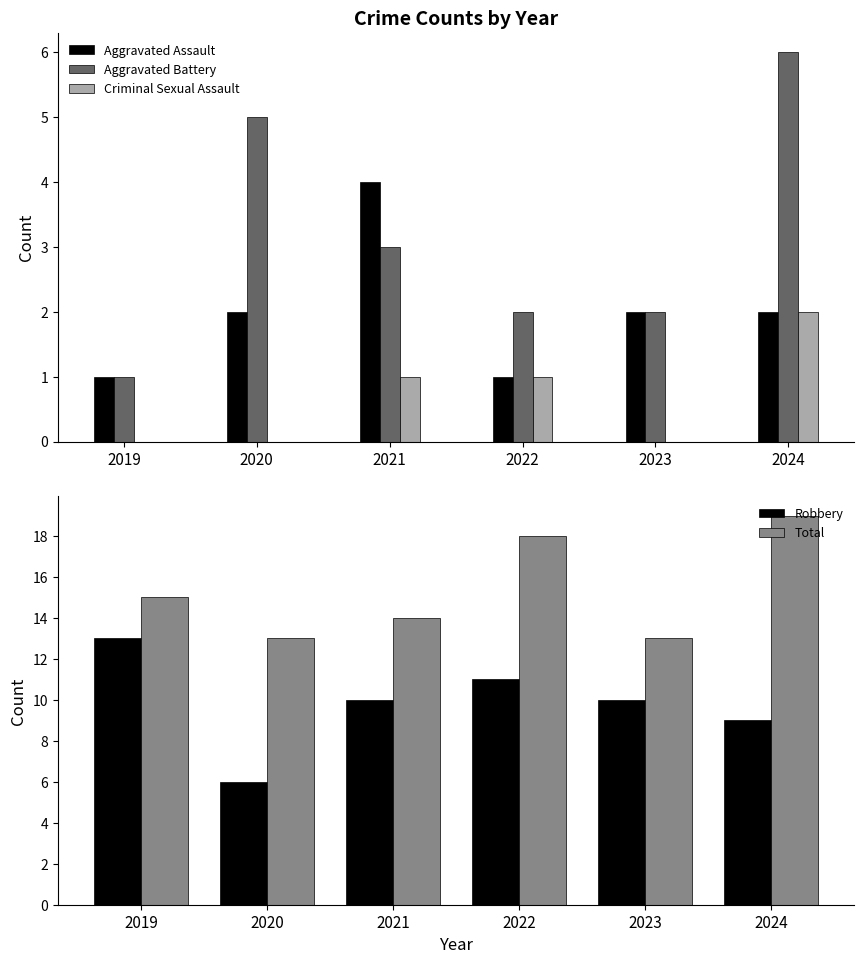

True or false: Robbery has a value of 5 at 2022.

False